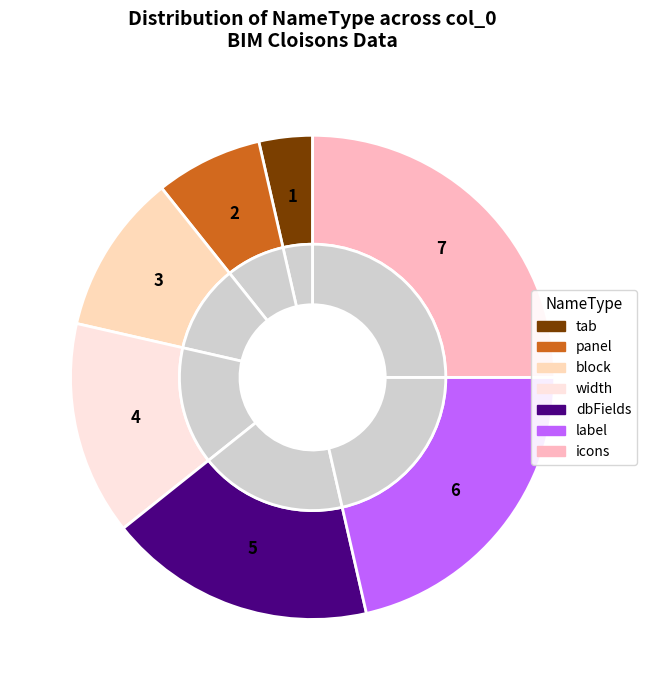

What is the largest slice in the pie chart?

icons